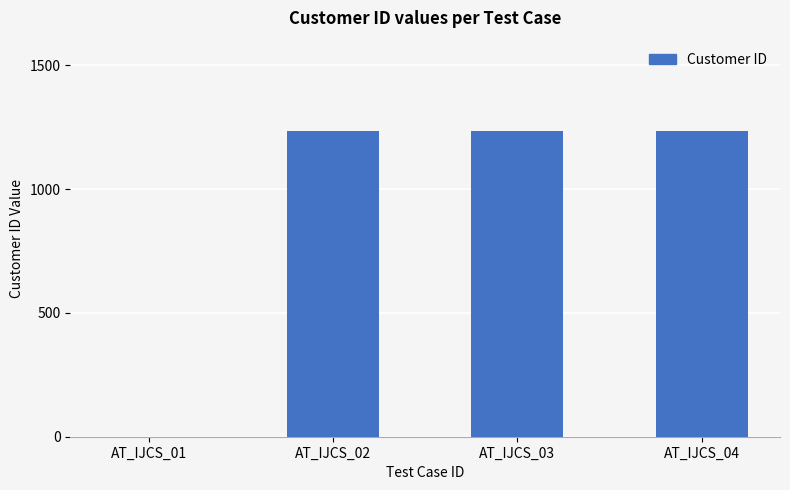

True or false: the data shows 798 at AT_IJCS_01.

False